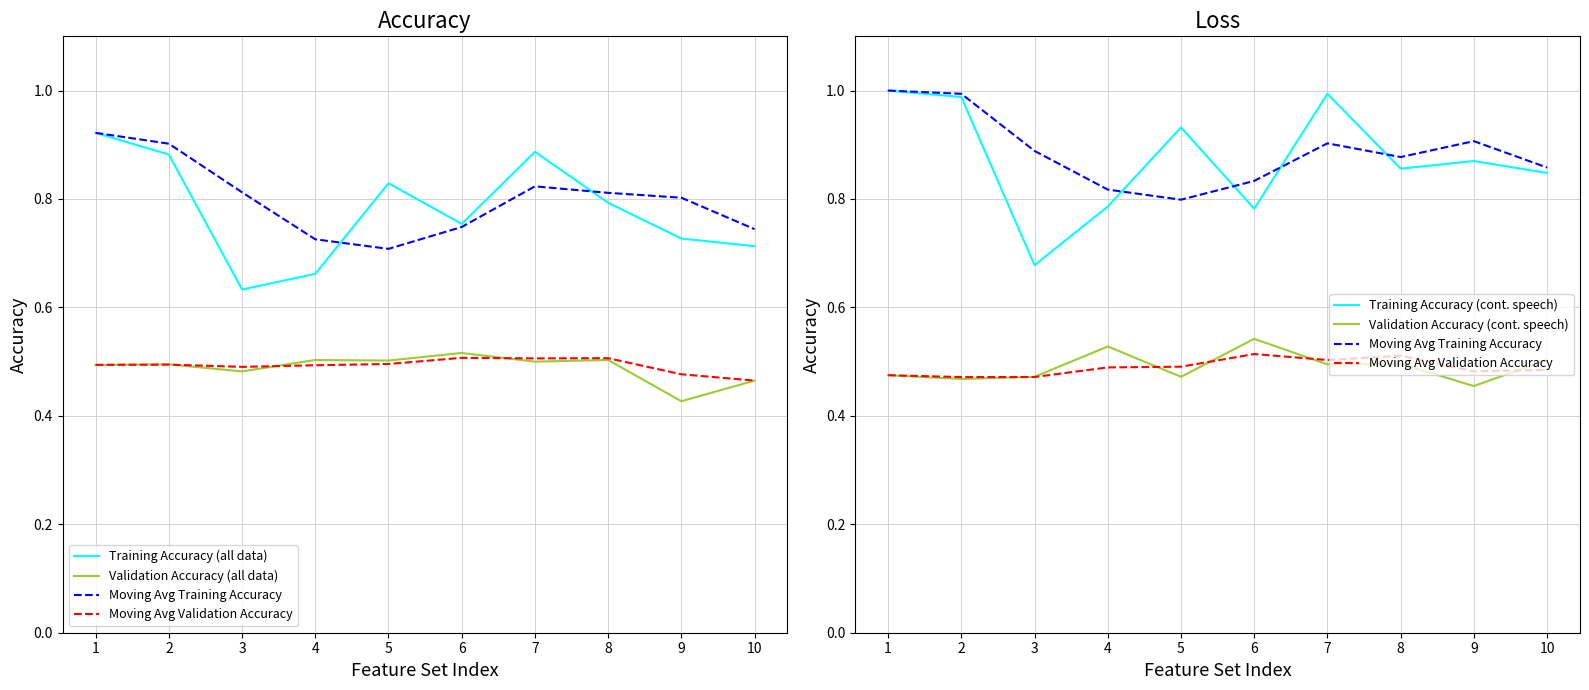

Between 4 and 10, which is larger?

10